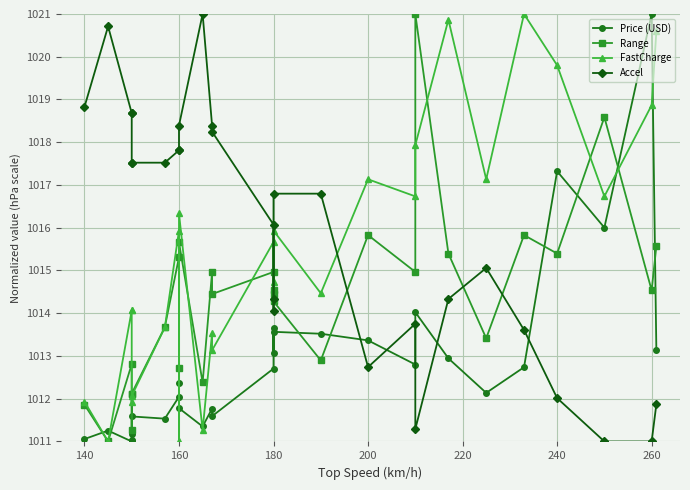

What is the average value of the Accel series?

1015.9